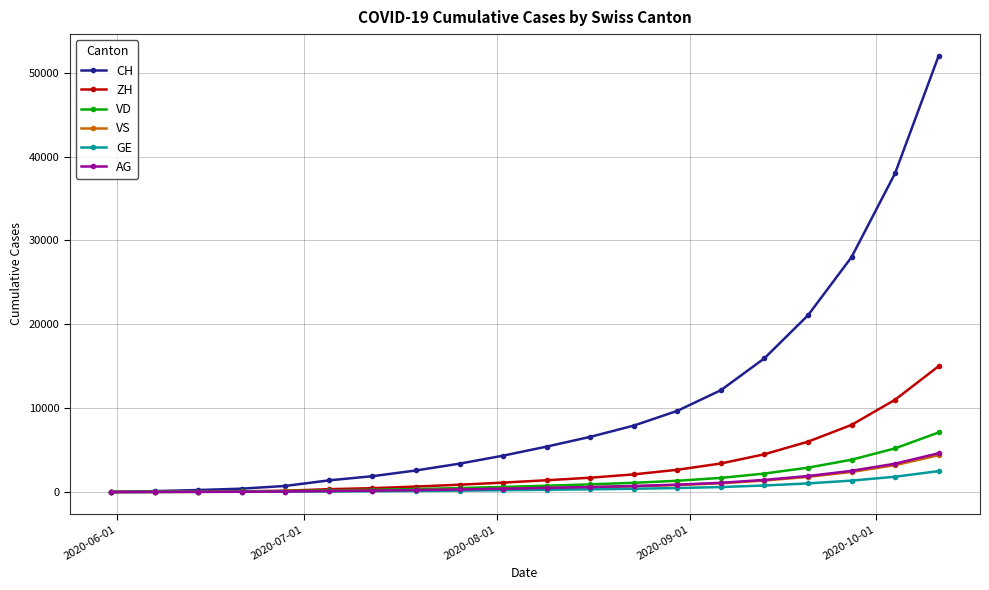

What is the greatest value displayed?

52000